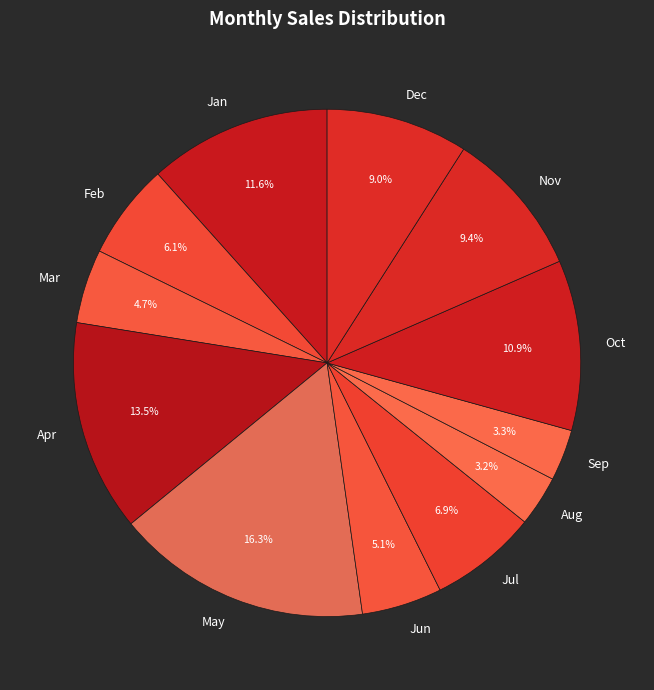

What is the total percentage of Apr and Dec?

22.5%